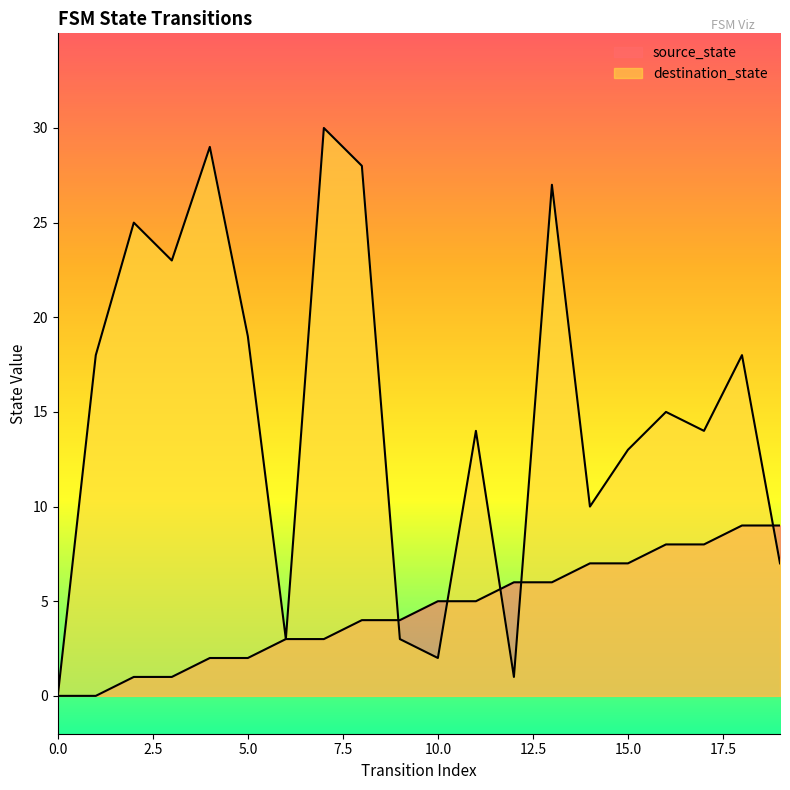

Reading left to right, transcribe all the data shown in this chart.

source_state: 0	0	1	1	2	2	3	3	4	4	5	5	6	6	7	7	8	8	9	9
destination_state: 0	18	25	23	29	19	3	30	28	3	2	14	1	27	10	13	15	14	18	7